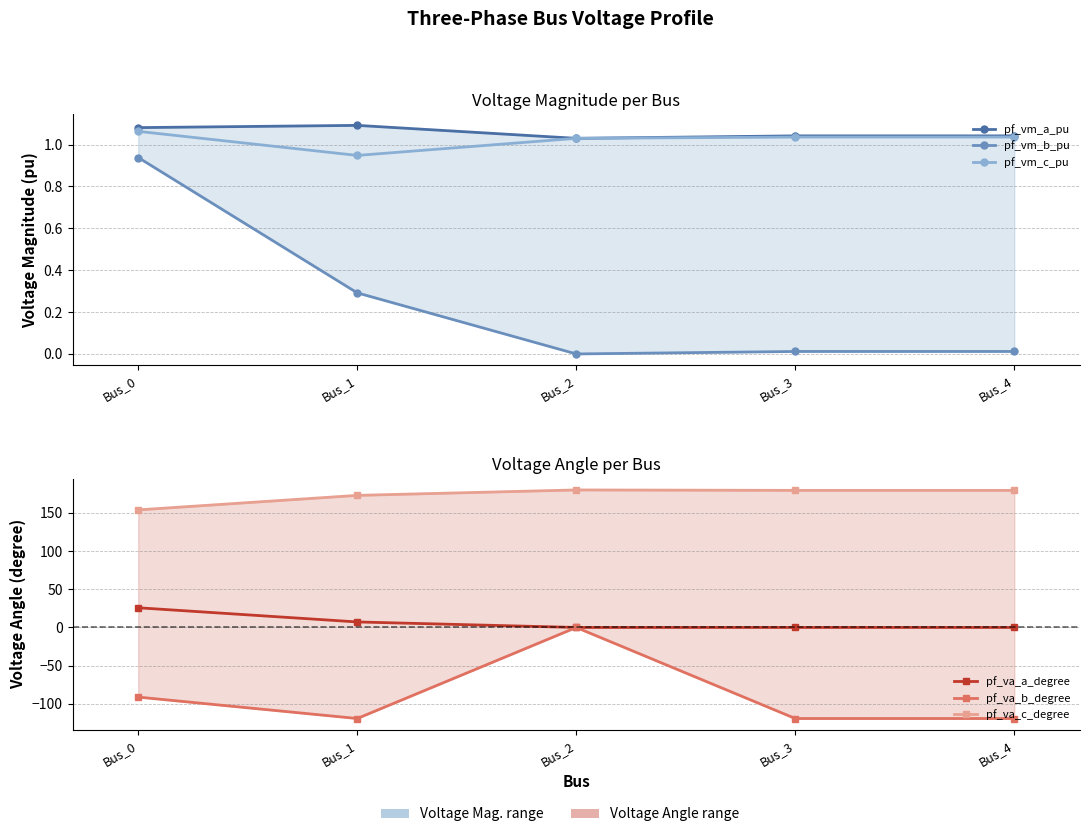

Where is pf_vm_a_pu nearest to the value 1?

Bus_2